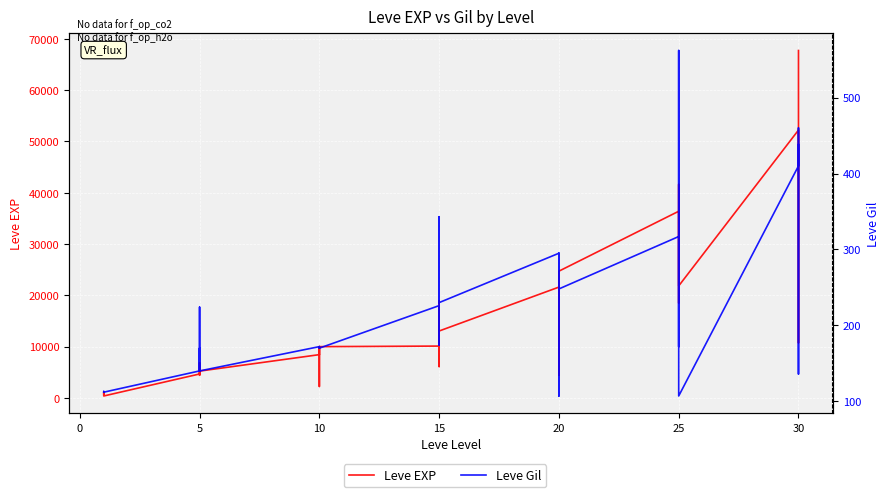

How many data points in Leve EXP are less than 10100?

20